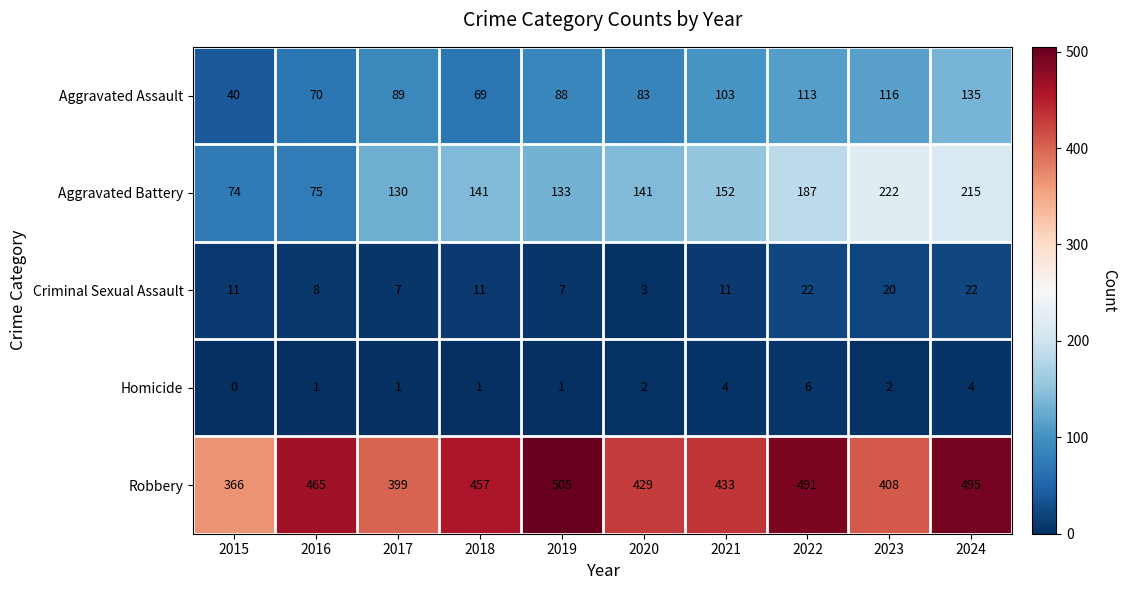

What is the total value across all series at 2024?

871